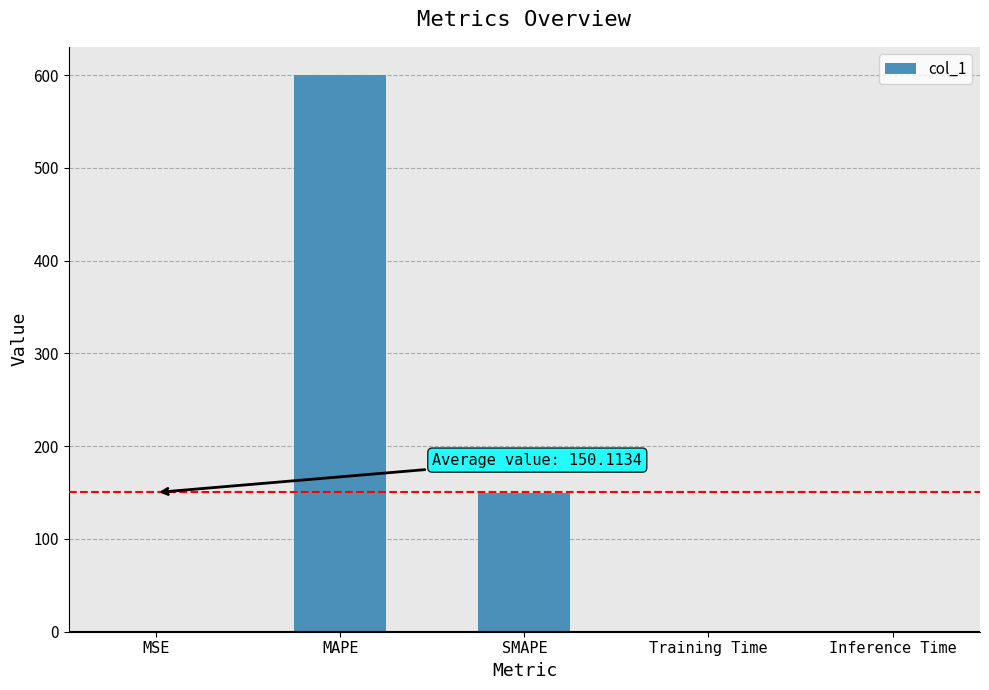

What is the average value?

150.1